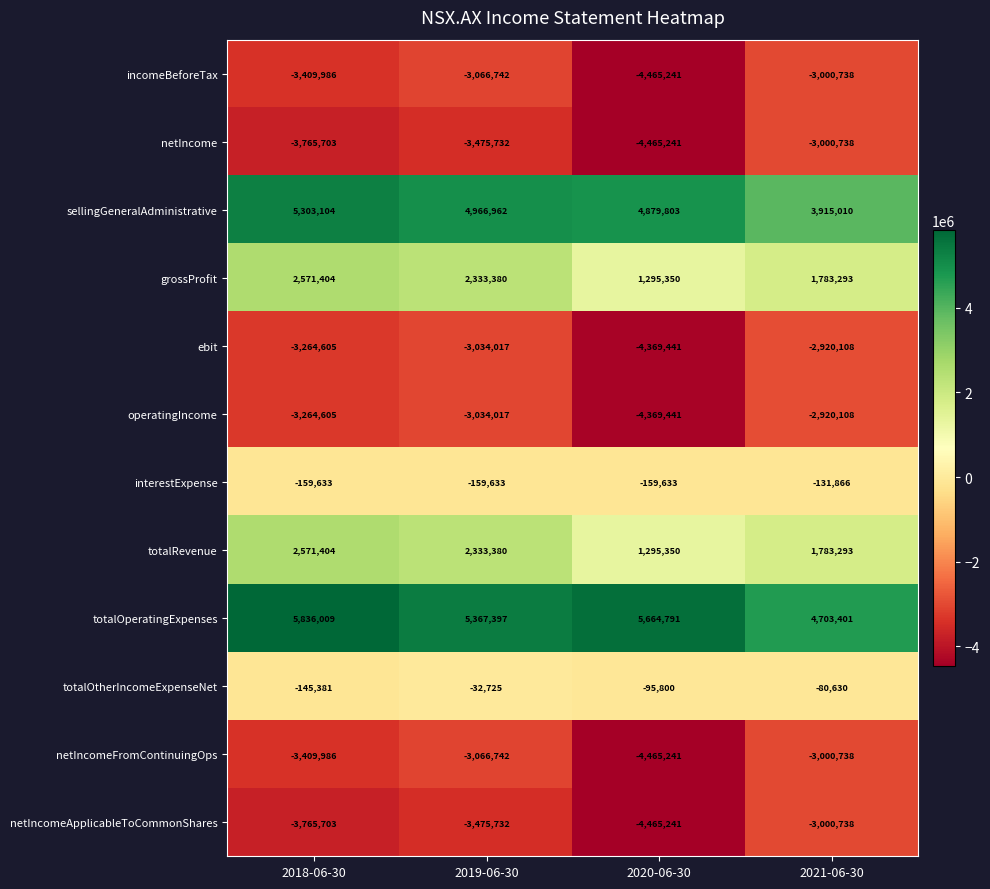

True or false: totalOperatingExpenses has a value of 5367397 at 2019-06-30.

True